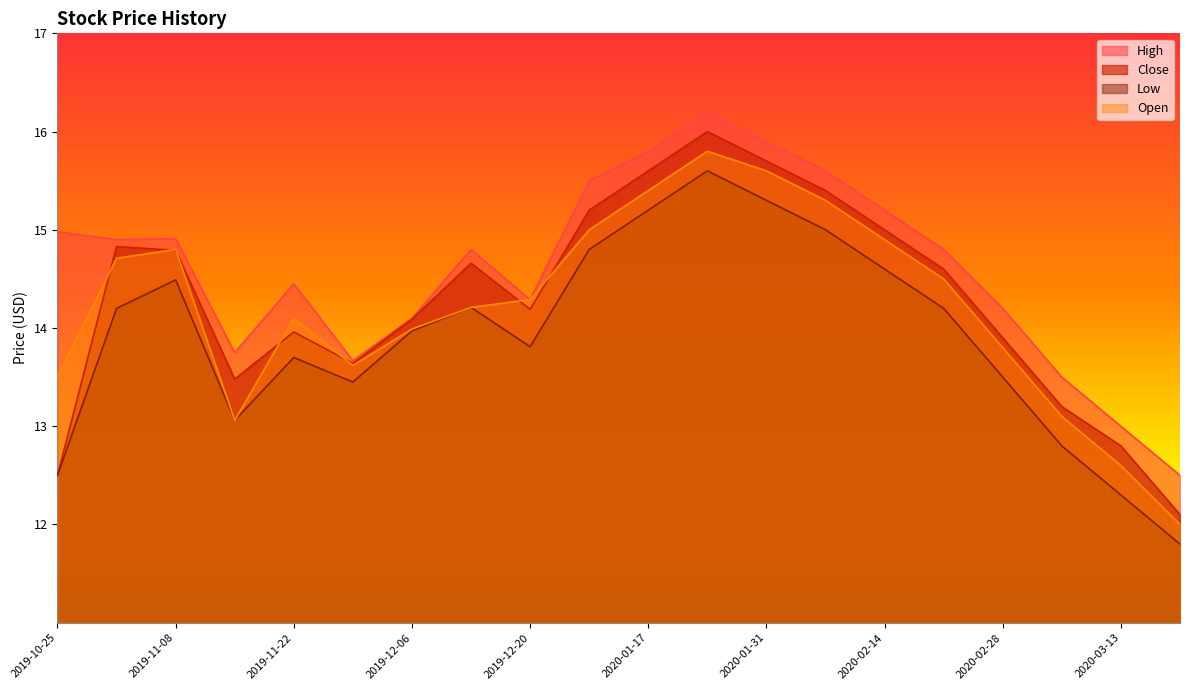

True or false: High has a value of 14.3 at 2019-12-20.

True